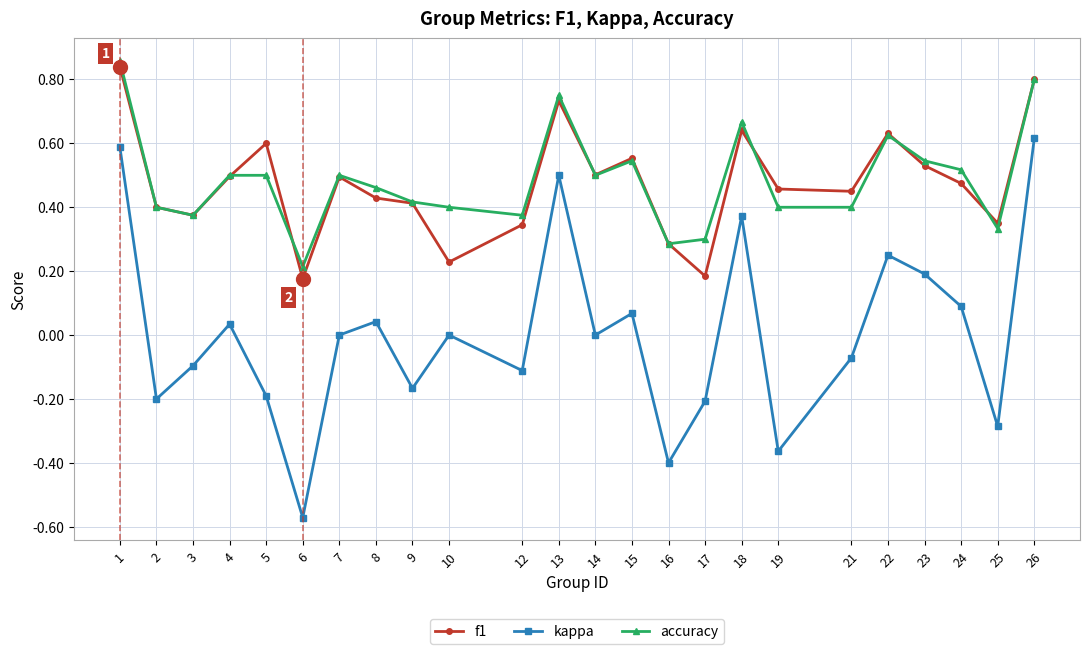

Is the value of kappa at 26 greater than the value of f1 at 7?

Yes